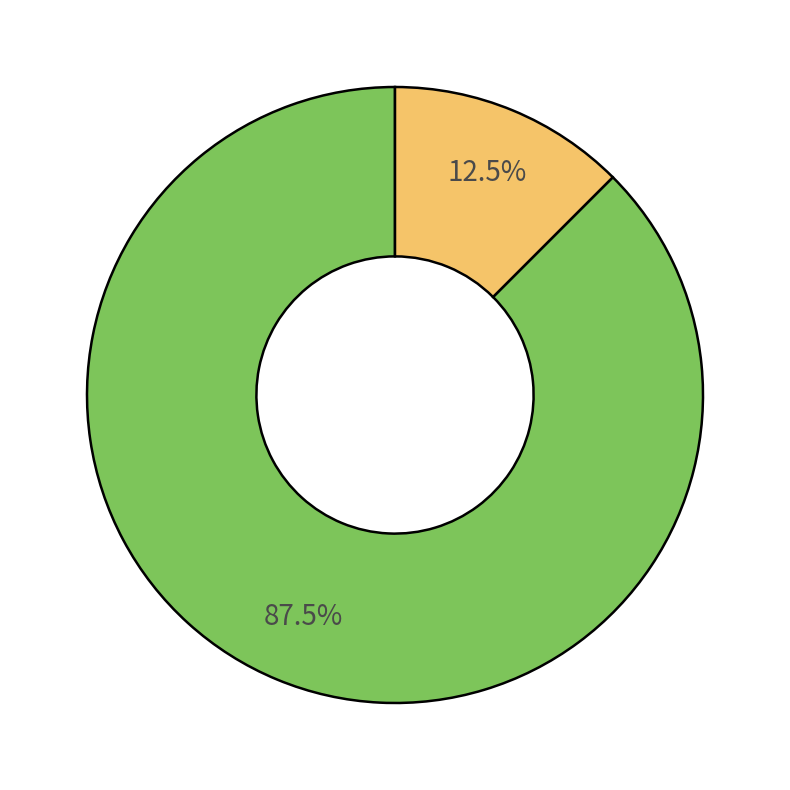

Is there a majority slice in this chart?

Yes